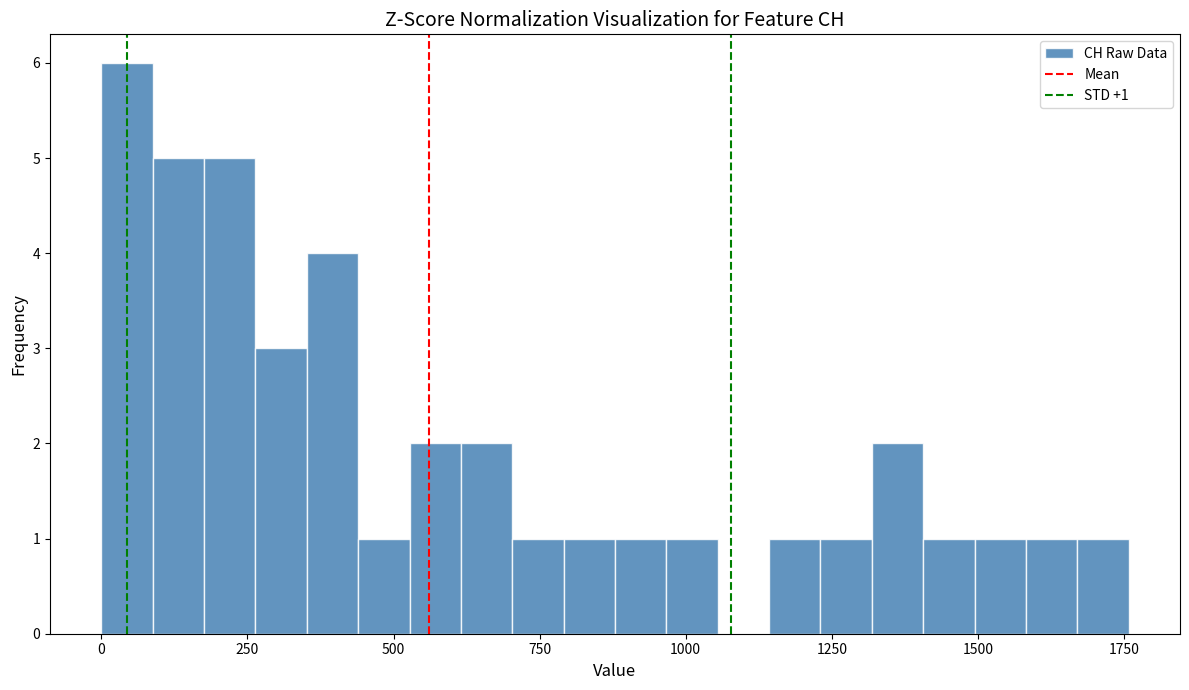

Around what value on the x-axis is the tallest bar? Give the approximate position of its centre, as read against the axis.

50